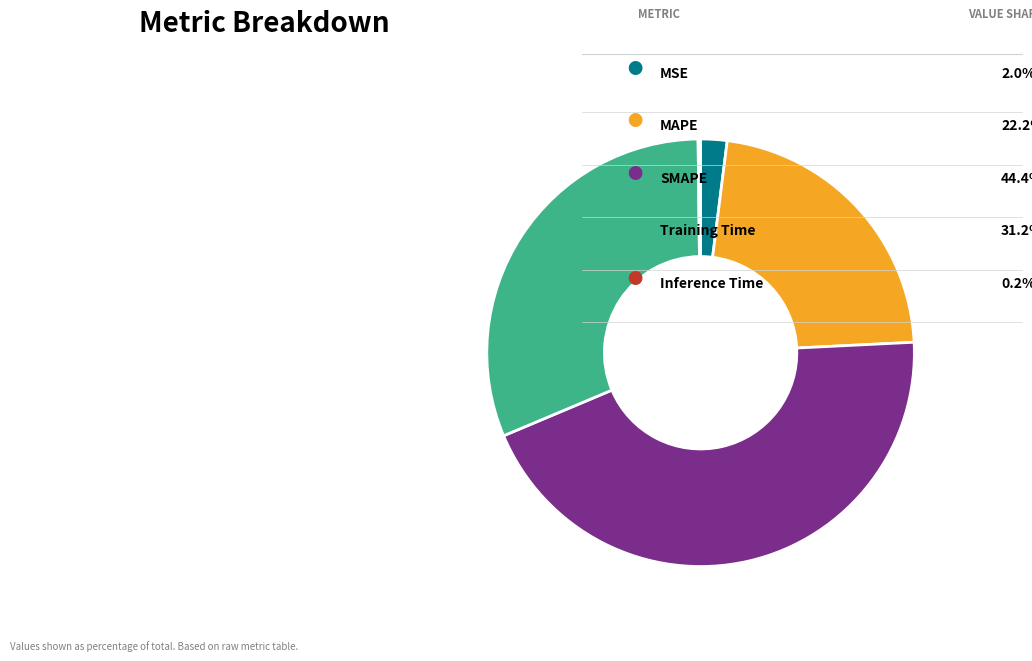

Does Training Time account for over 50% of the chart?

No